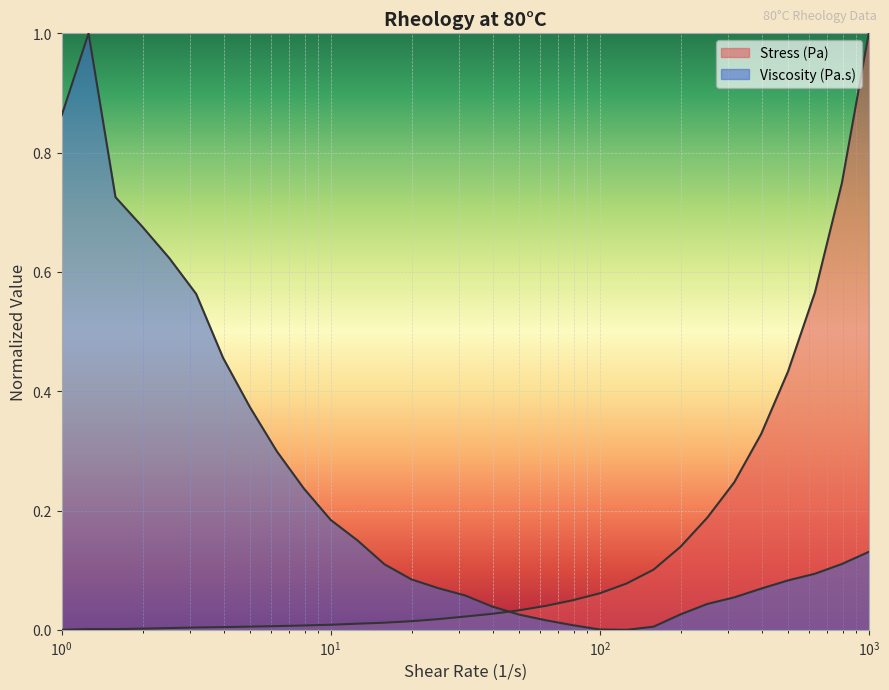

How many categories are shown in the chart?

31